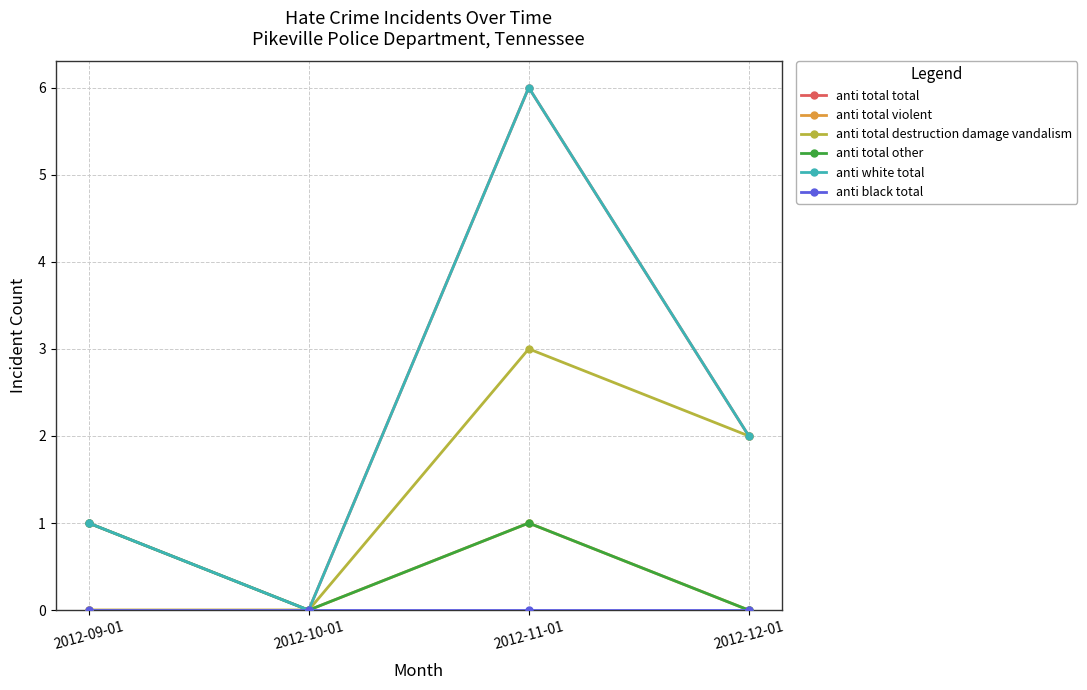

Which series has the widest spread of values?

anti total total